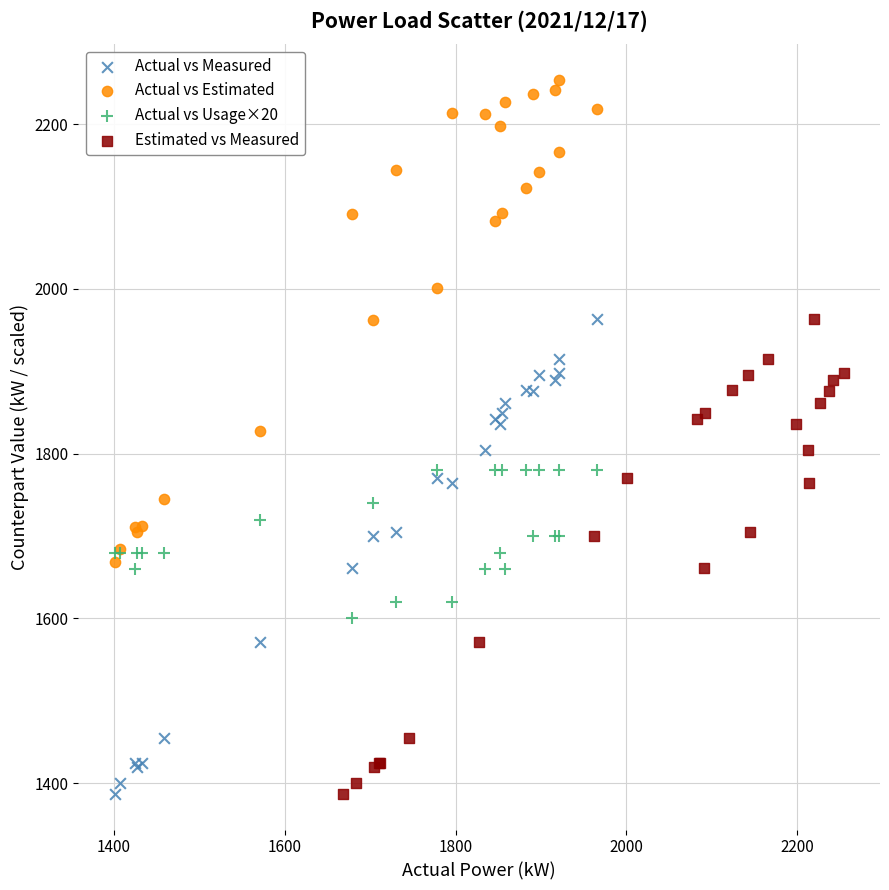

Which series reaches the maximum Y coordinate?

Actual vs Estimated